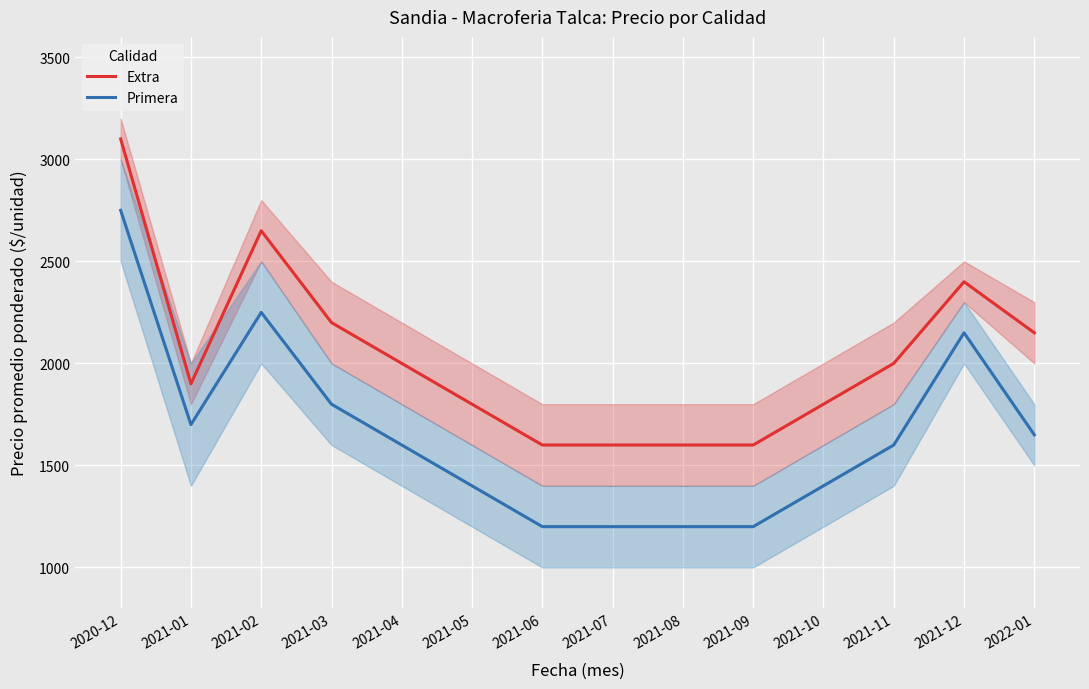

Is it true that Extra equals 1800 at 2021-05?

True